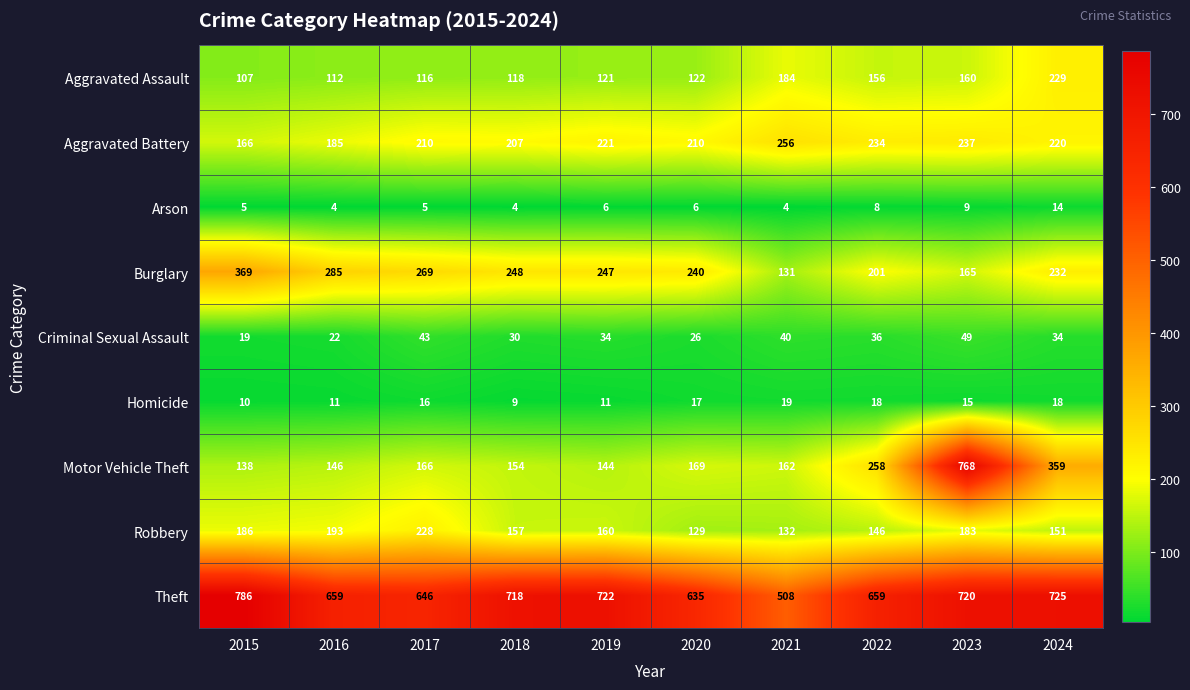

At which label does Robbery first exceed 160?

2015